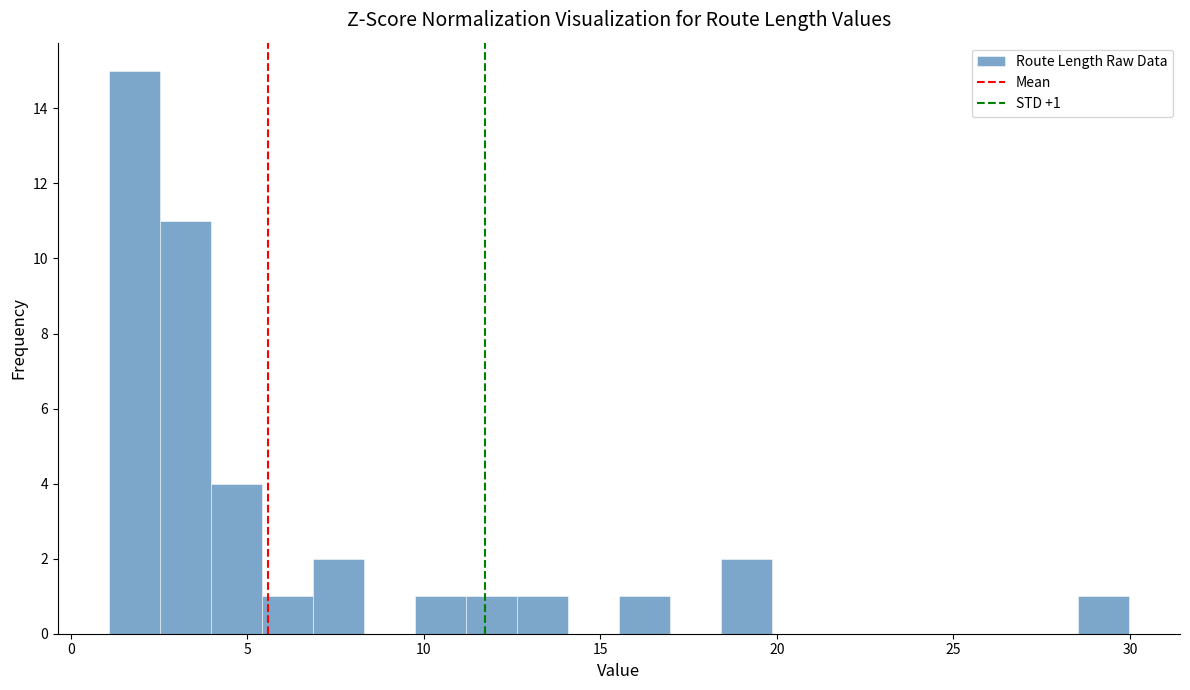

Read against the x-axis, roughly where is the centre of the tallest bar?

2.0